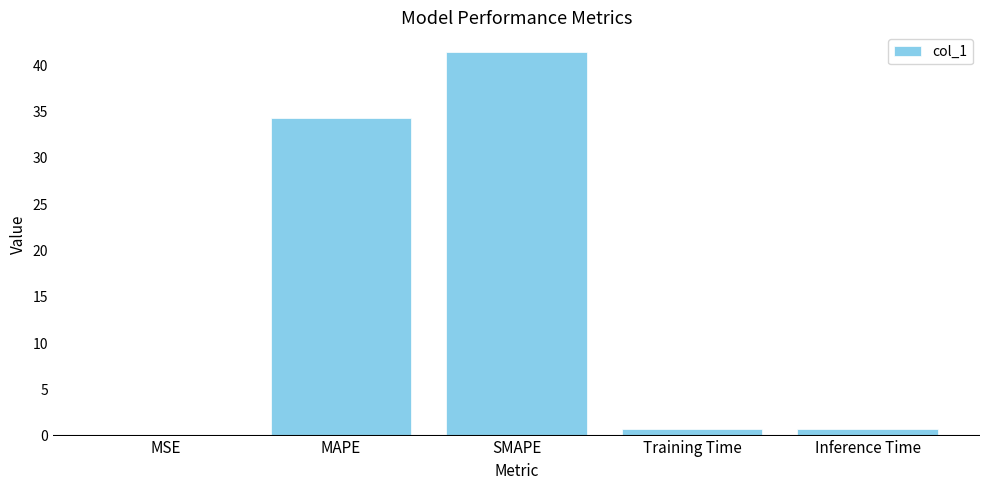

What is the maximum value shown in the chart?

41.5